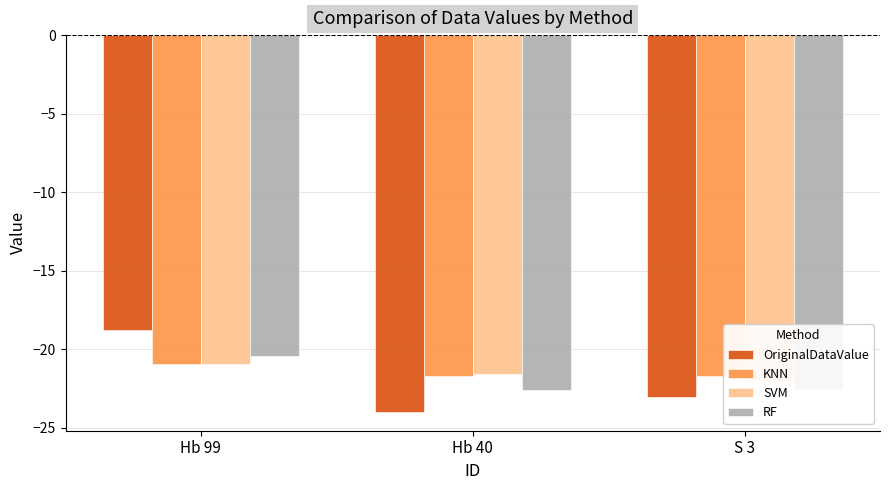

List the series in order of their peak value, lowest first.

SVM, KNN, RF, OriginalDataValue